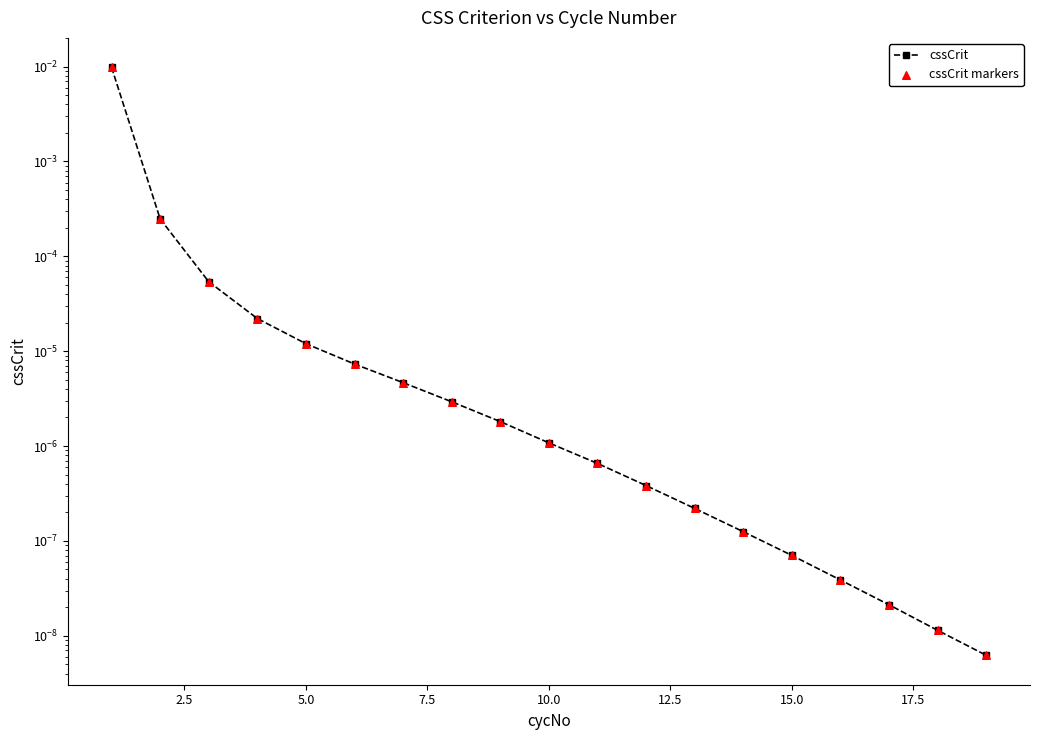

What are all the series names shown in the legend?

cssCrit, cssCrit markers